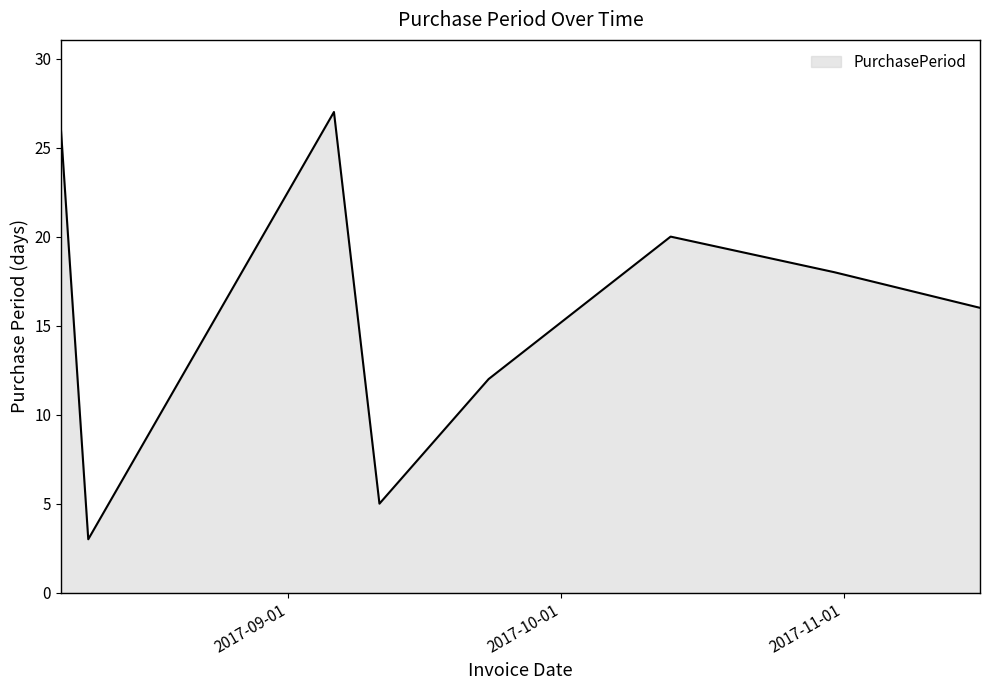

How many interior local valleys (lower than both neighbors) does the data have?

2